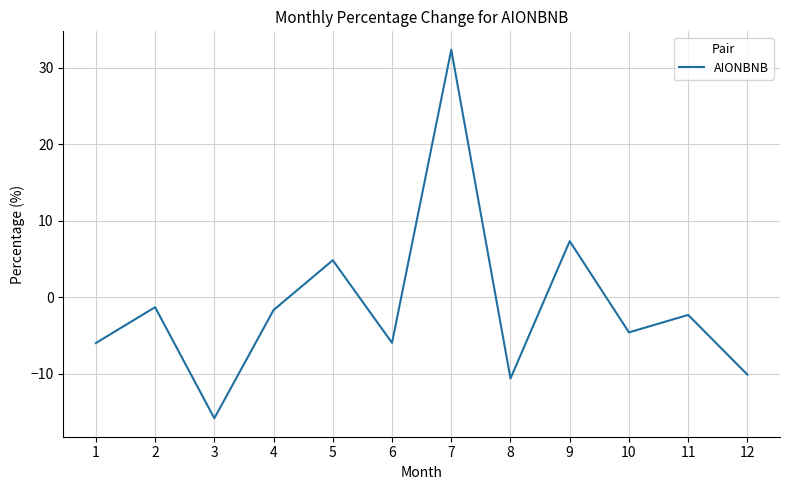

How many negative values are there?

9